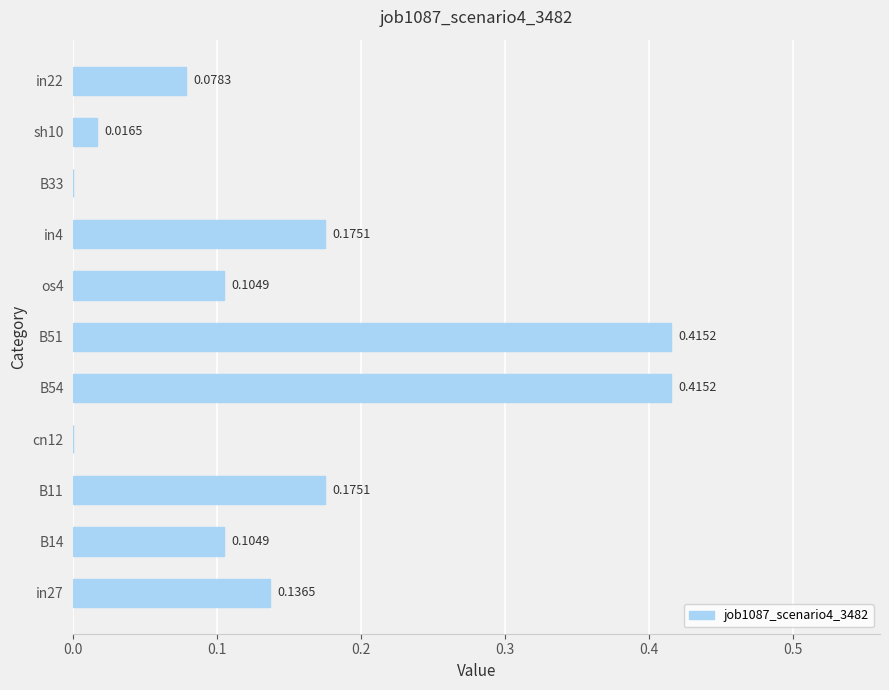

Which has a higher value, in4 or in22?

in4